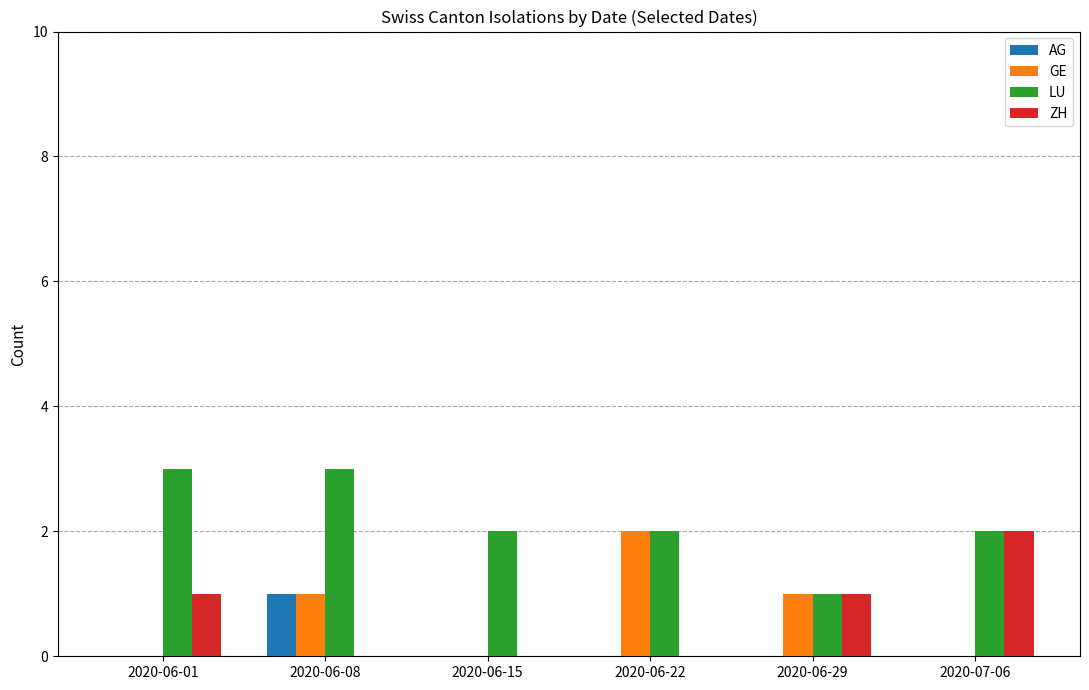

How many series are shown in this chart?

4